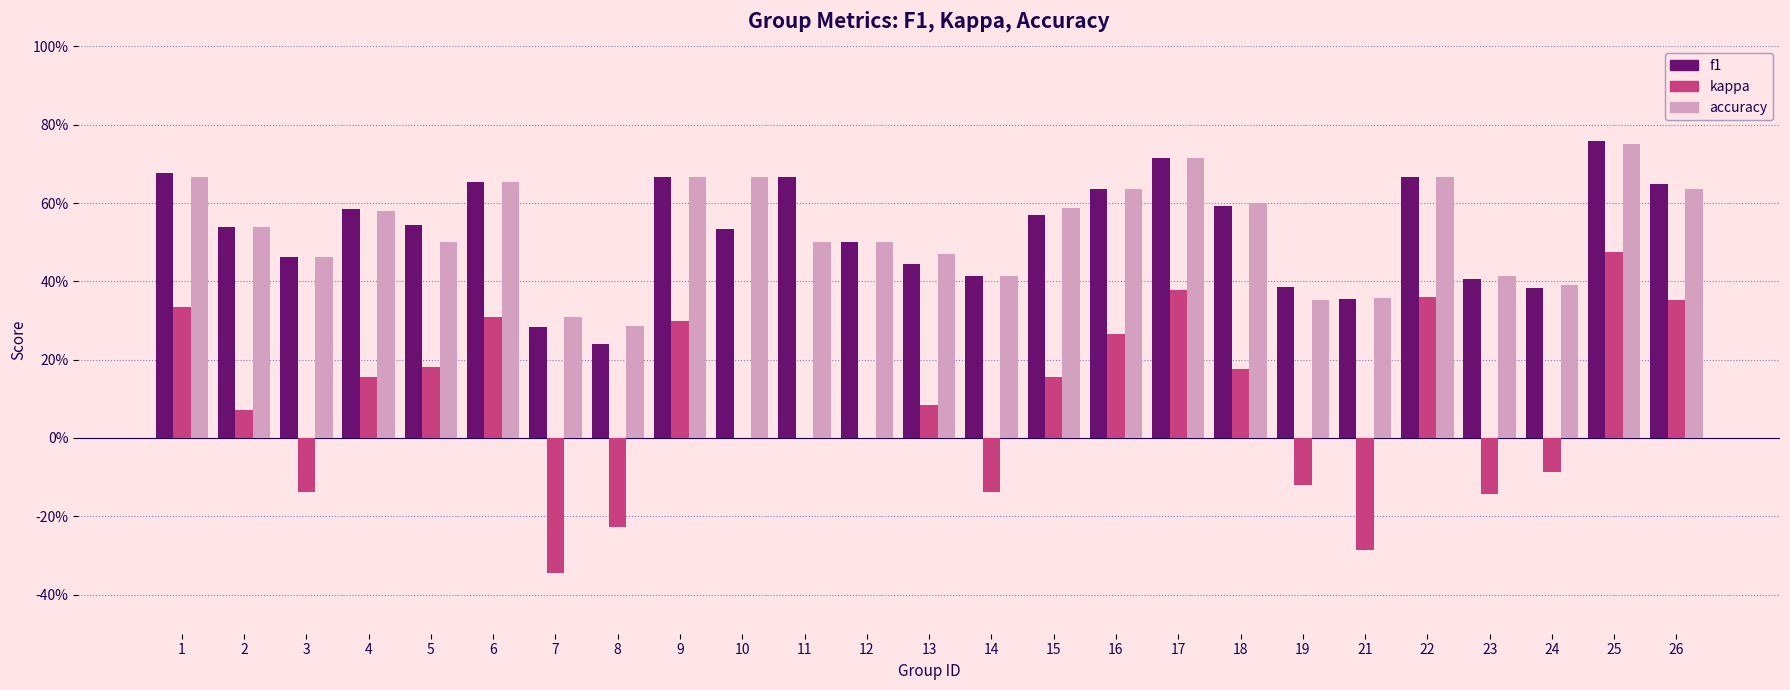

What is the sum of all f1 values?

13.3